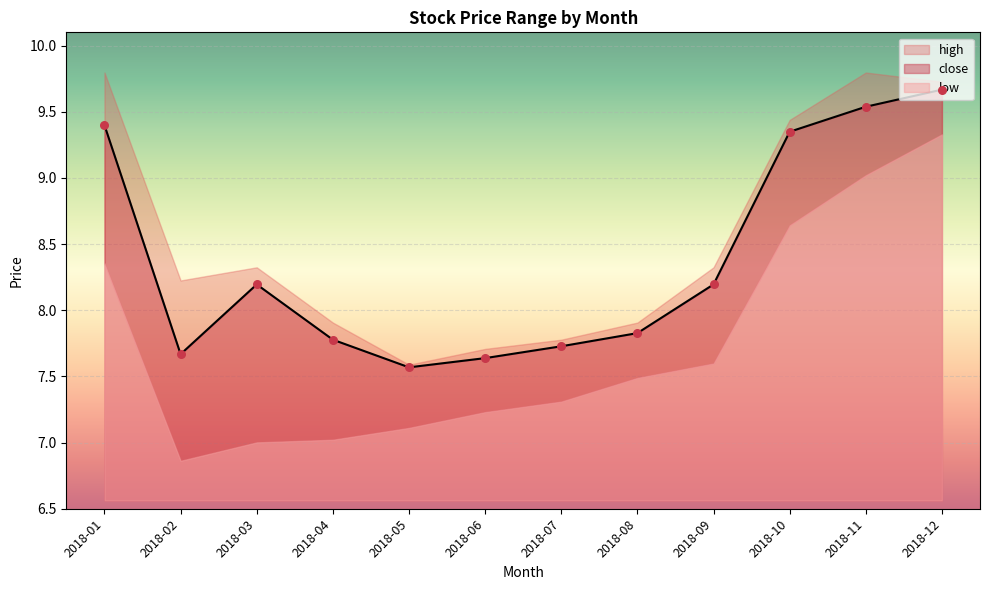

Is the value of close at 2018-02 greater than the value of high at 2018-09?

No